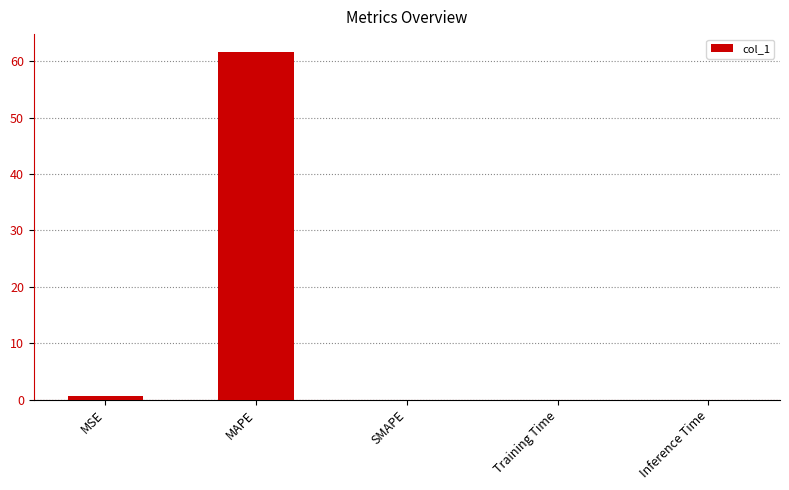

What is the sum of the values at Inference Time and MSE?

0.7